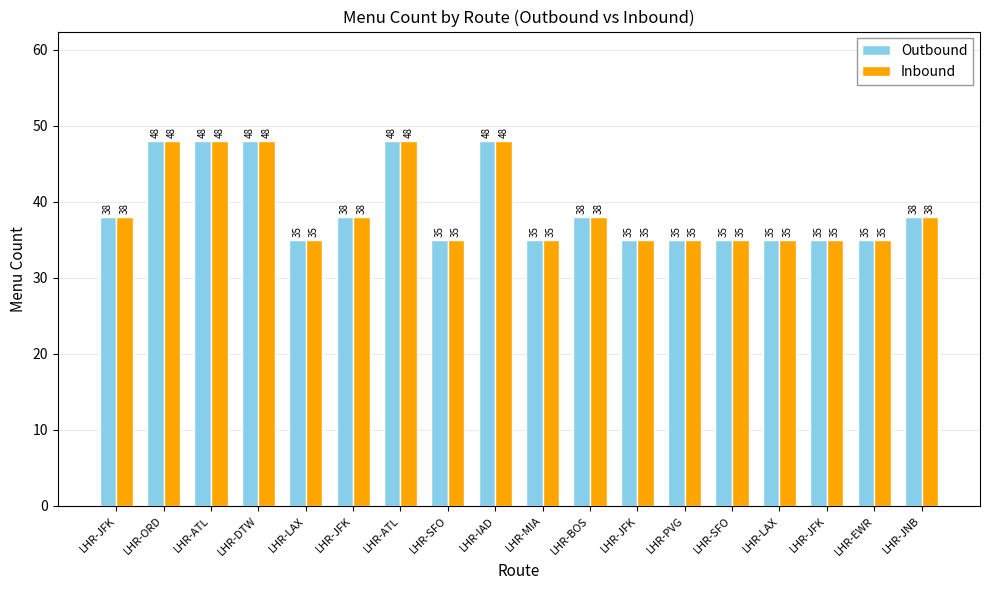

True or false: Outbound has a value of 48 at LHR-DTW.

True